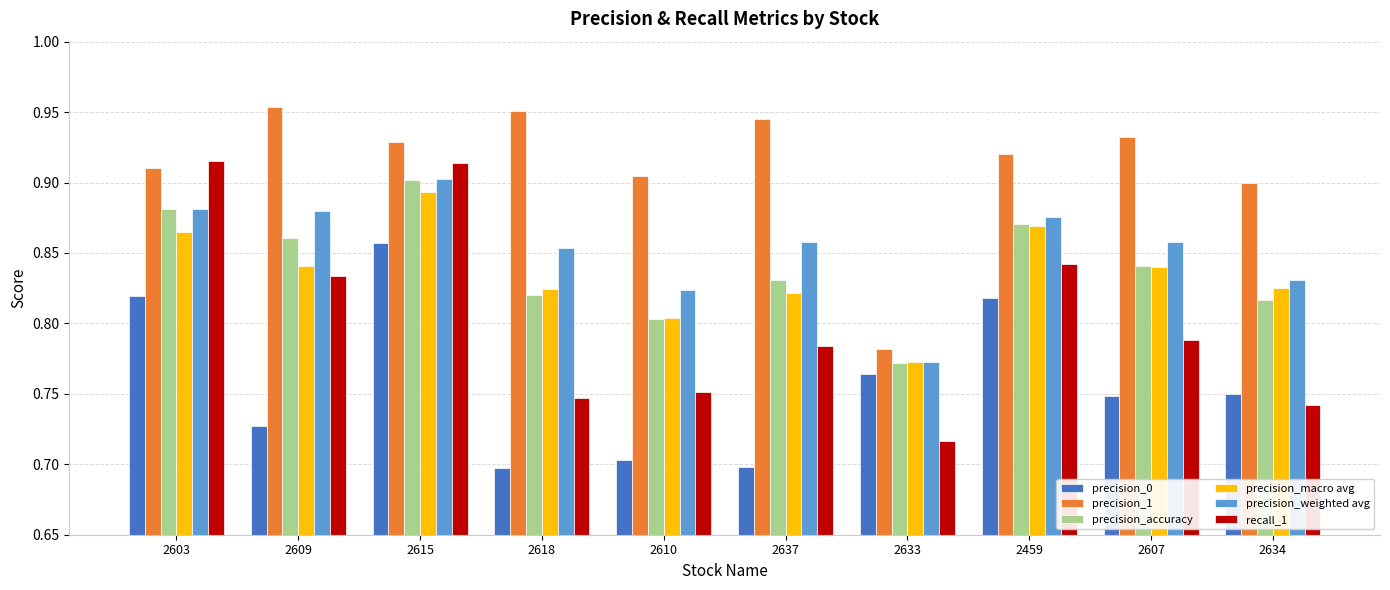

What is the sum of the precision_macro avg values at 2615 and 2610?

1.7